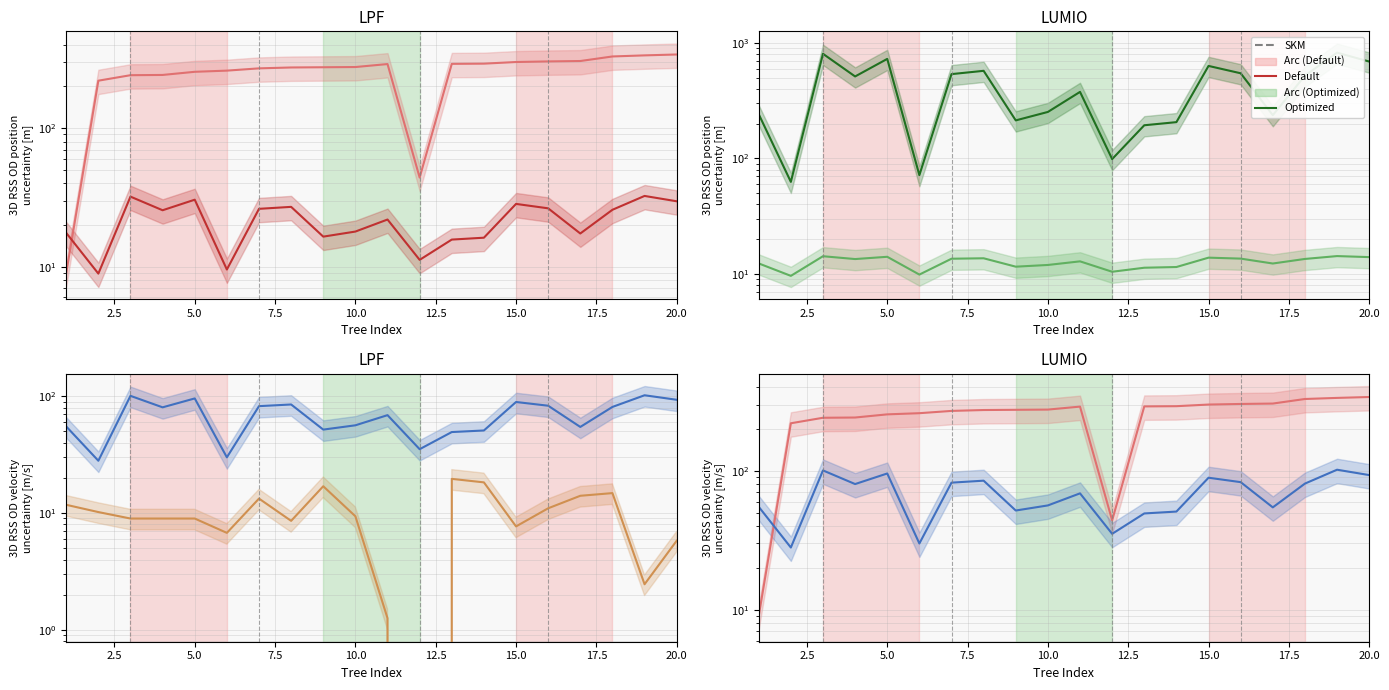

What is the label of the 19th point from the right?

2.5